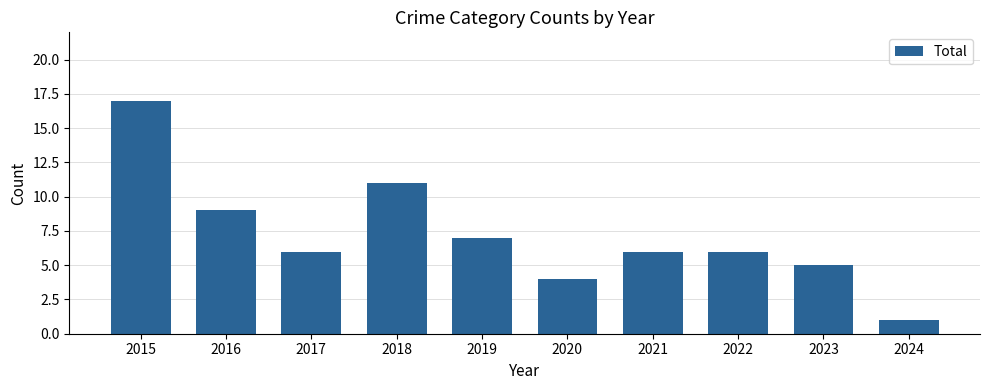

Which label corresponds to the smallest value in the chart?

2024